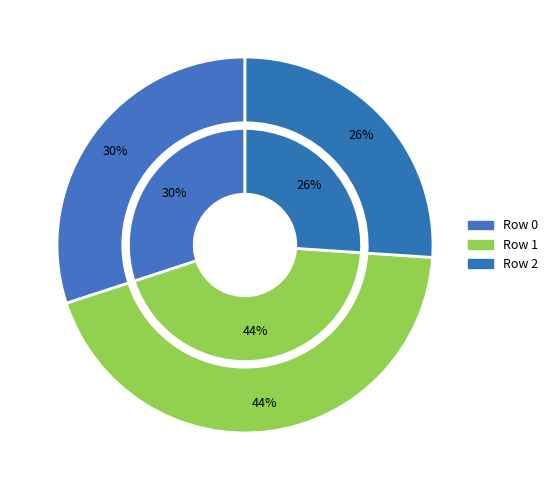

True or false: Row 0 accounts for 39% of the total.

False